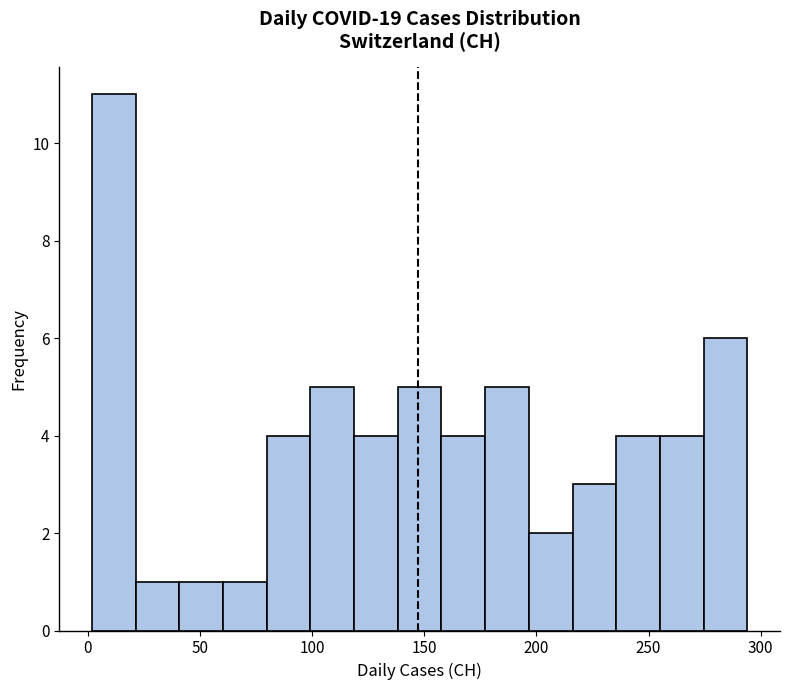

Read against the x-axis, roughly where is the centre of the tallest bar?

10